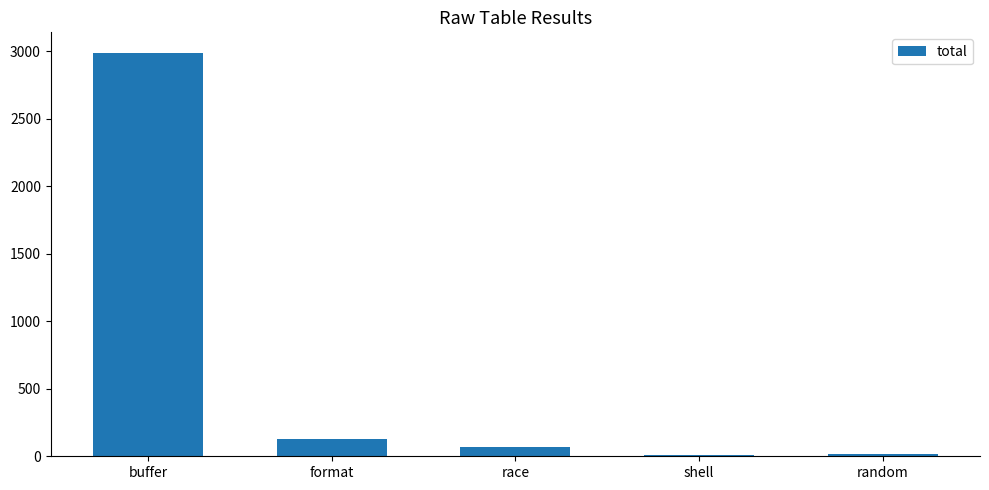

What is the sum of all values?

3209